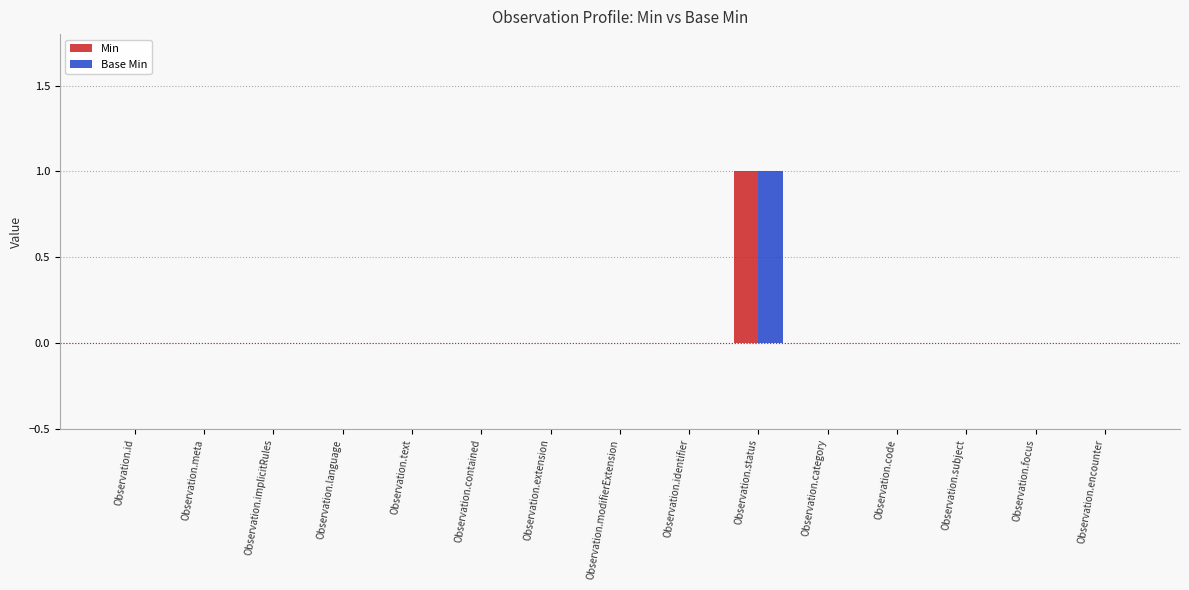

How many bars are there in total?

30